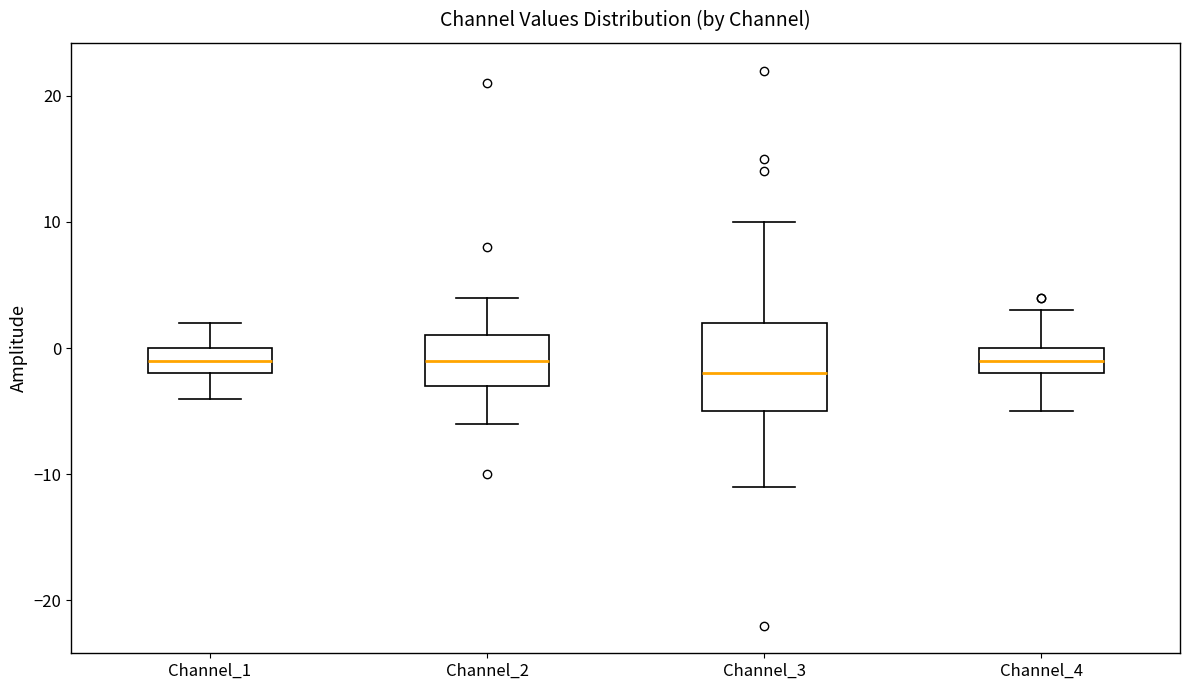

Reading left to right, transcribe this box plot: for each box, give where its median line is, the range the box spans, and where its two whiskers end, as read against the y-axis. The values are not printed on the chart, so give them approximately, as read against the axis.

Channel_1: median -1, box -2 to 0, whiskers -4 to 2
Channel_2: median -1, box -3 to 1, whiskers -6 to 4
Channel_3: median -2, box -5 to 2, whiskers -11 to 10
Channel_4: median -1, box -2 to 0, whiskers -5 to 3